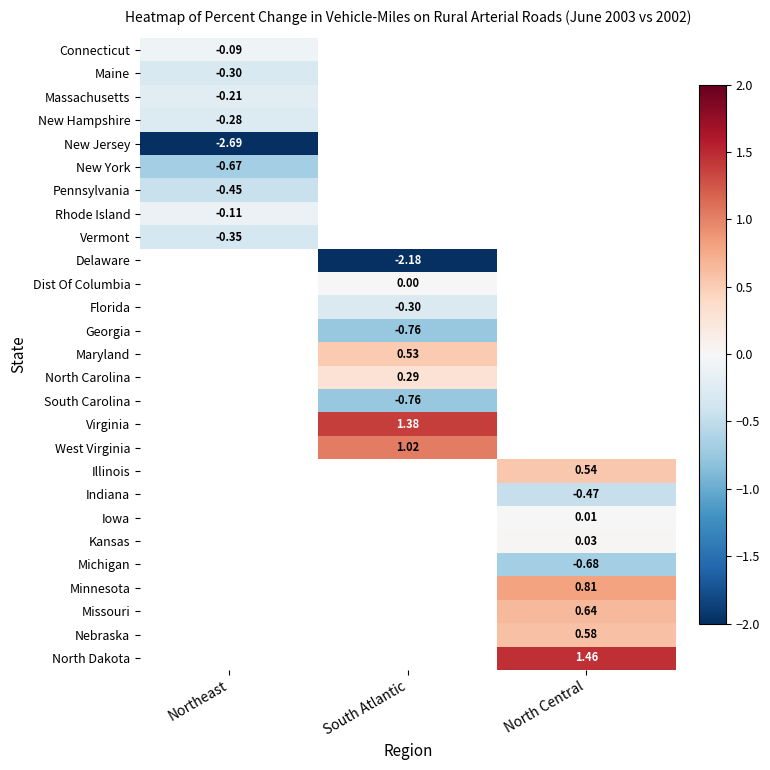

What is the smallest value displayed?

-2.7